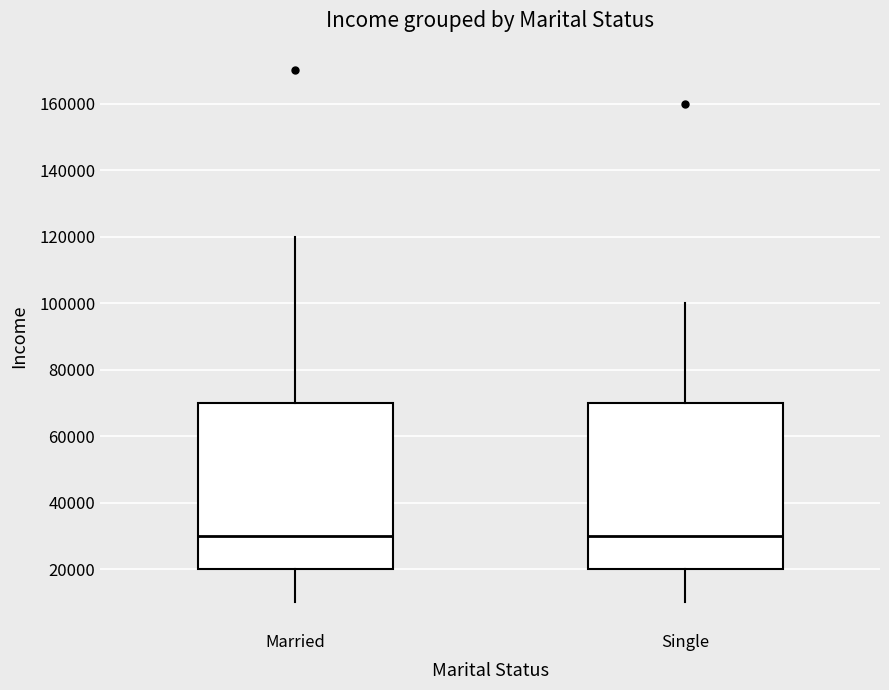

Reading left to right, read every box against the y-axis: the position of its median line, the range the box covers, and the ends of its whiskers. The values are not printed on the chart, so give them approximately, as read against the axis.

Married: median 30000, box 20000 to 70000, whiskers 10000 to 120000
Single: median 30000, box 20000 to 70000, whiskers 10000 to 100000